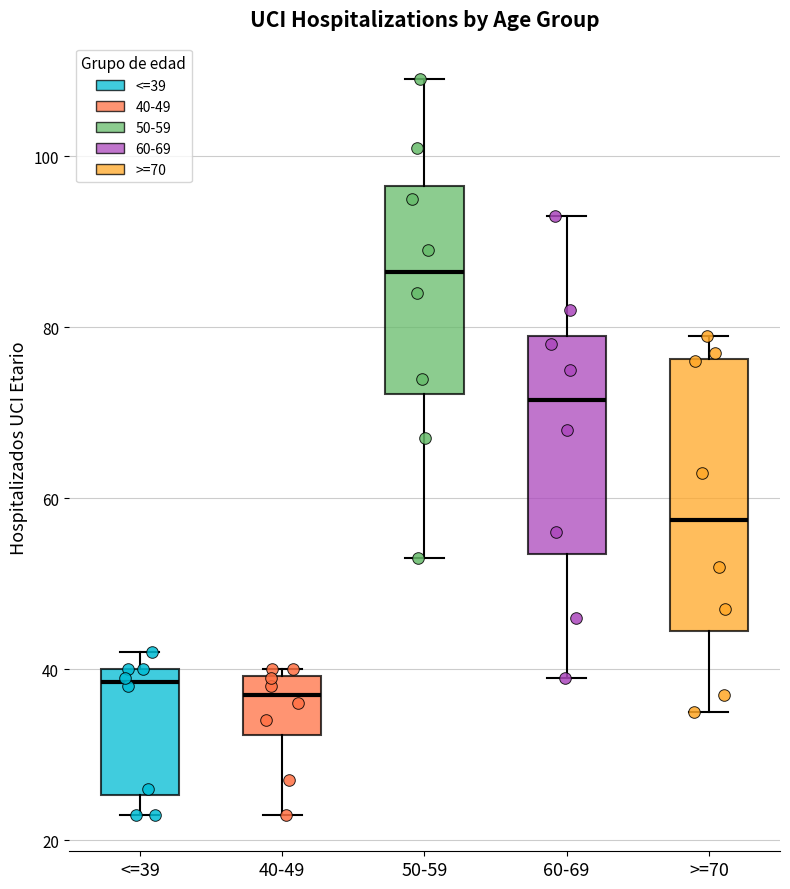

Which box's median line is the highest?

50-59